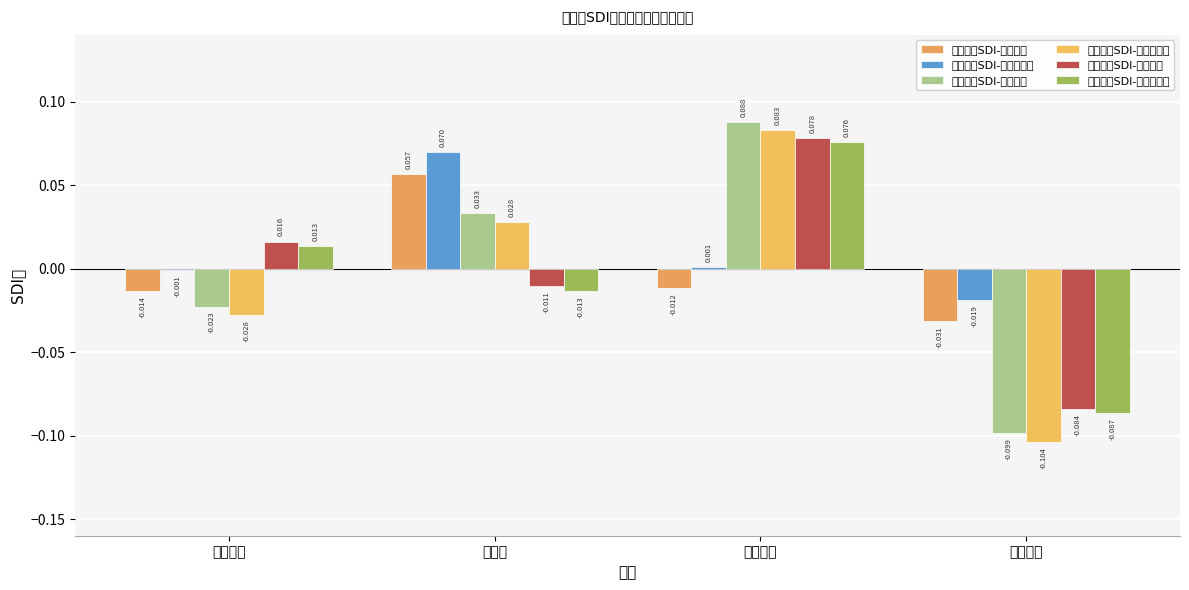

What is the label of the 4th bar from the right?

国际医学